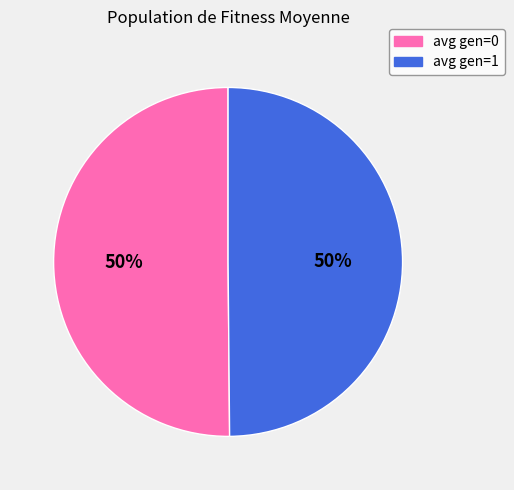

Combined, do avg gen=0 and avg gen=1 account for over 50%?

Yes